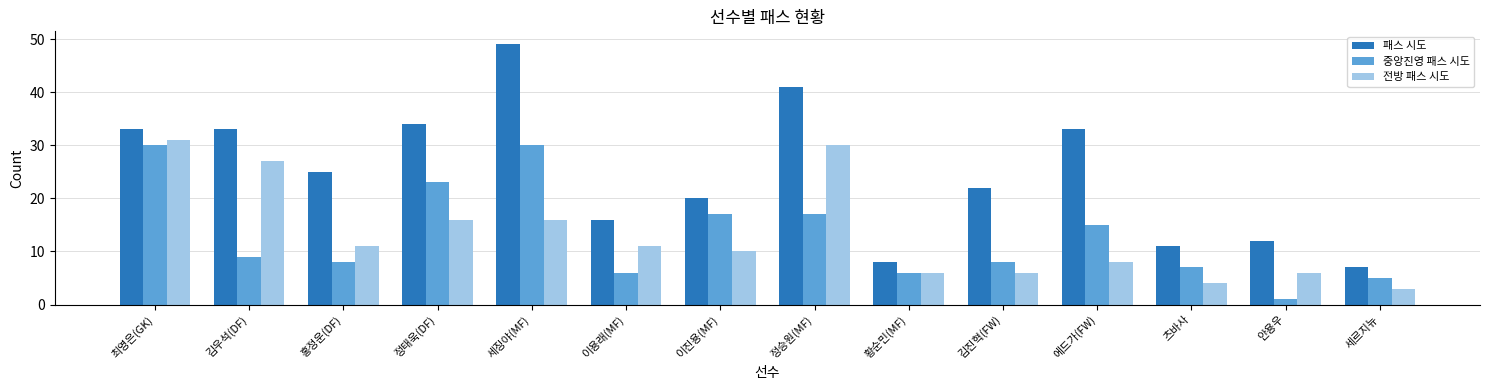

At 최영은(GK), list the series in order from smallest to largest.

중앙진영 패스 시도, 전방 패스 시도, 패스 시도